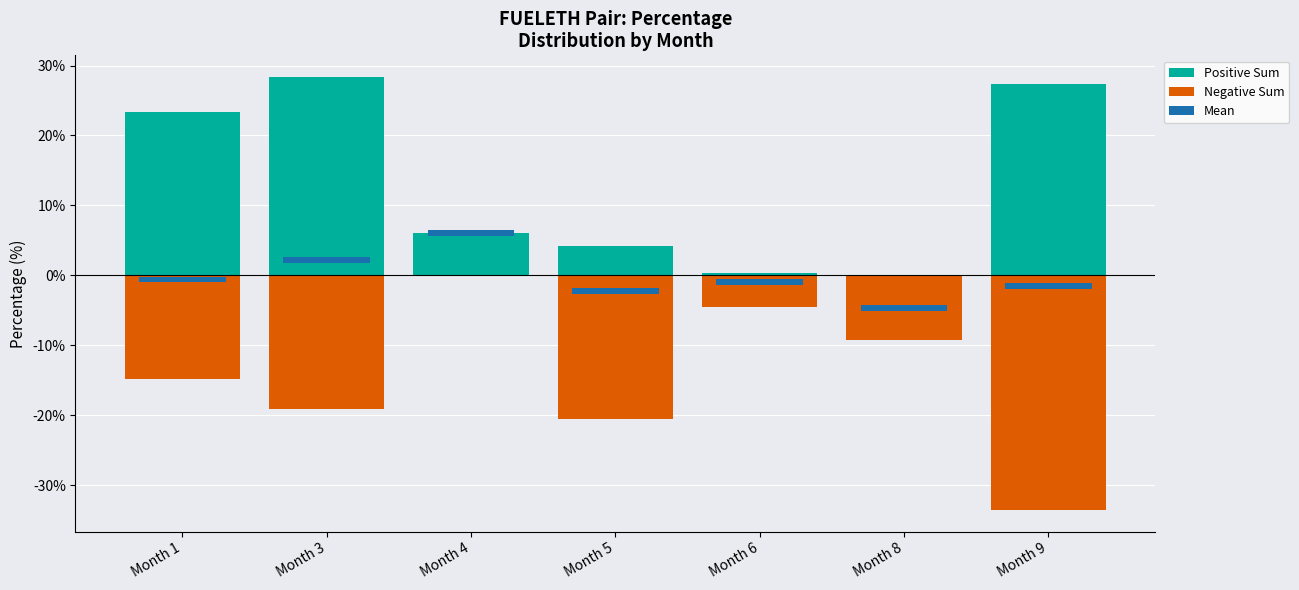

What is the smallest value displayed?

-33.6